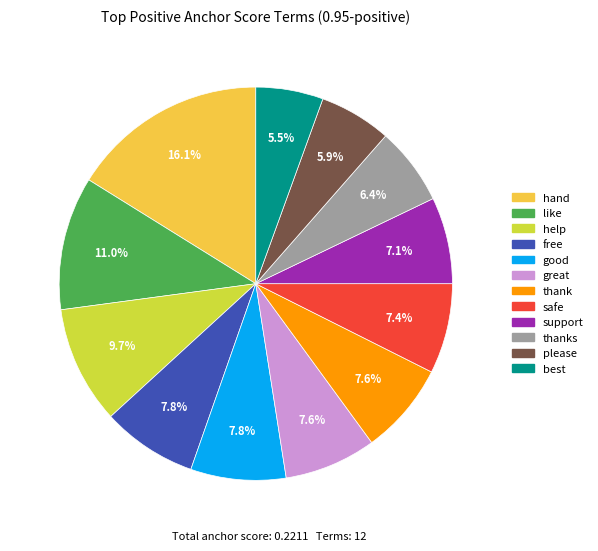

Combined, what portion of the pie is help and good?

17.5%